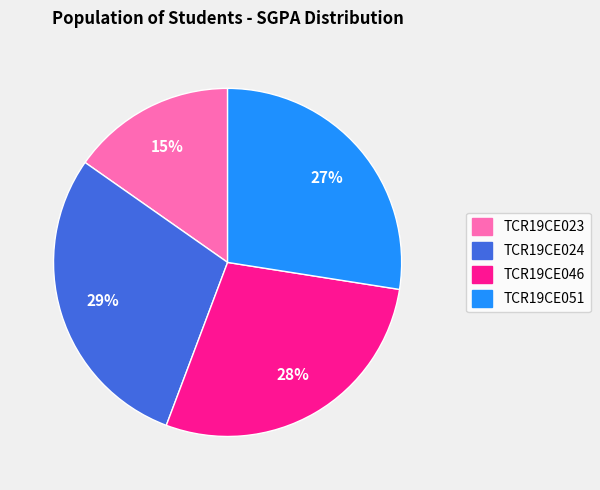

Is it true that TCR19CE051 is 22% of the pie?

False